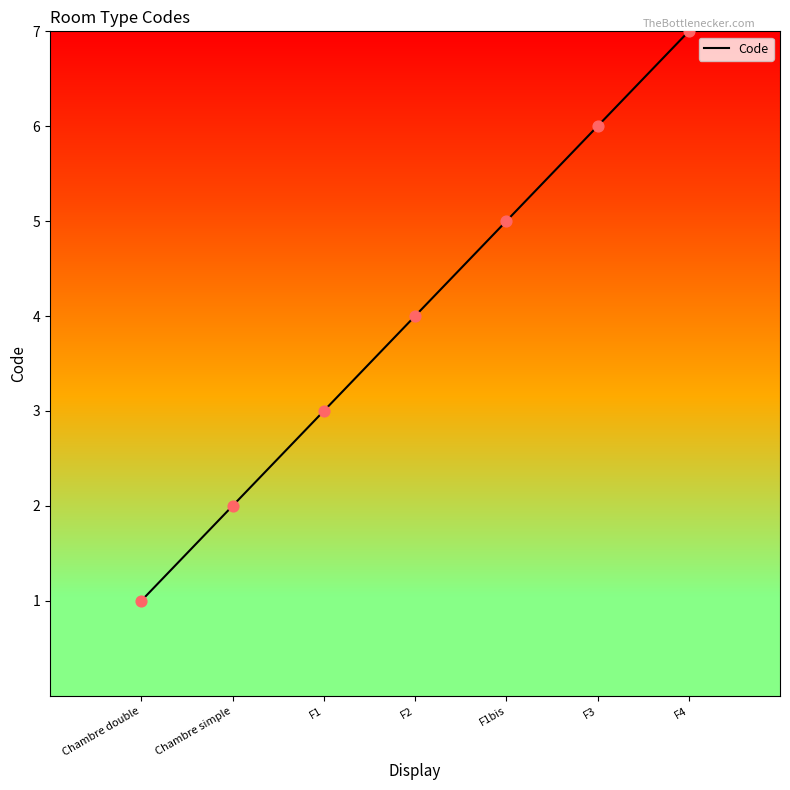

What is the change in value from F3 to F4?

+1